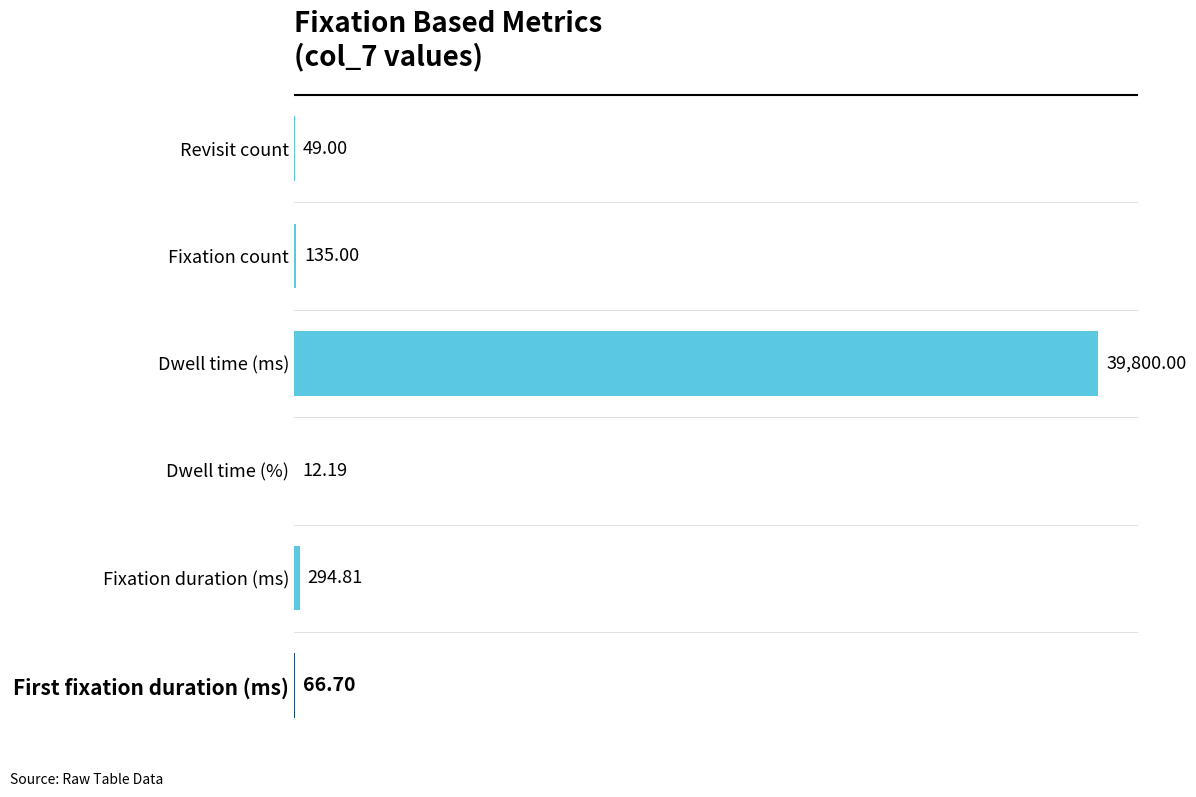

What is the sum of all values?

40357.7